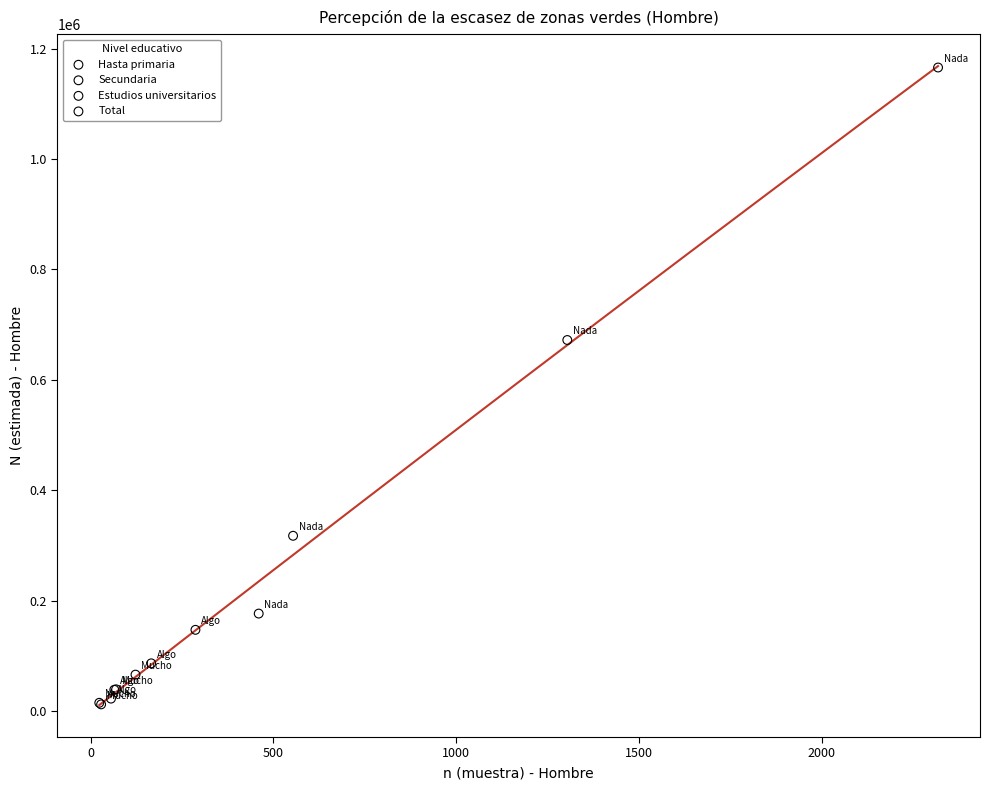

What are all the series names shown in the legend?

Hasta primaria, Secundaria, Estudios universitarios, Total